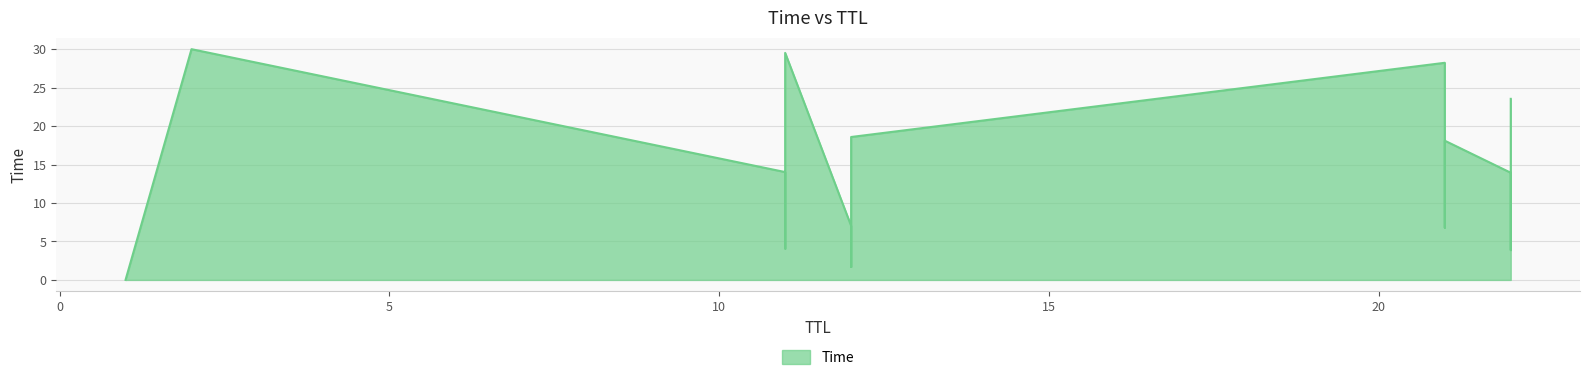

What is the average value?

14.9